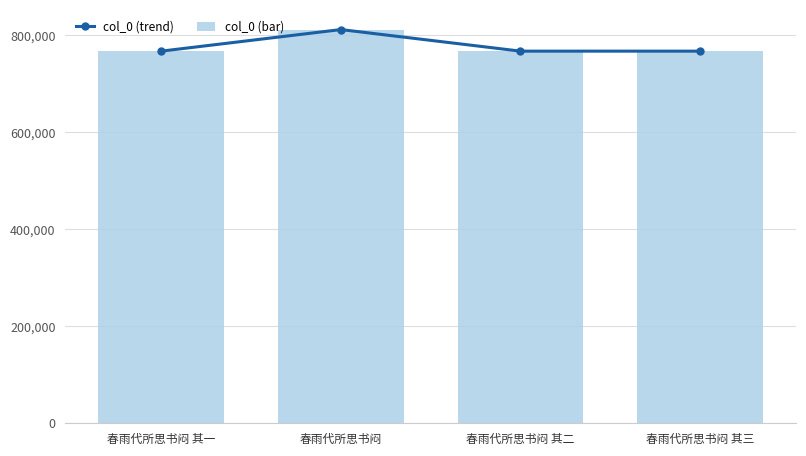

What is the total value across all series at 春雨代所思书闷?

1624252